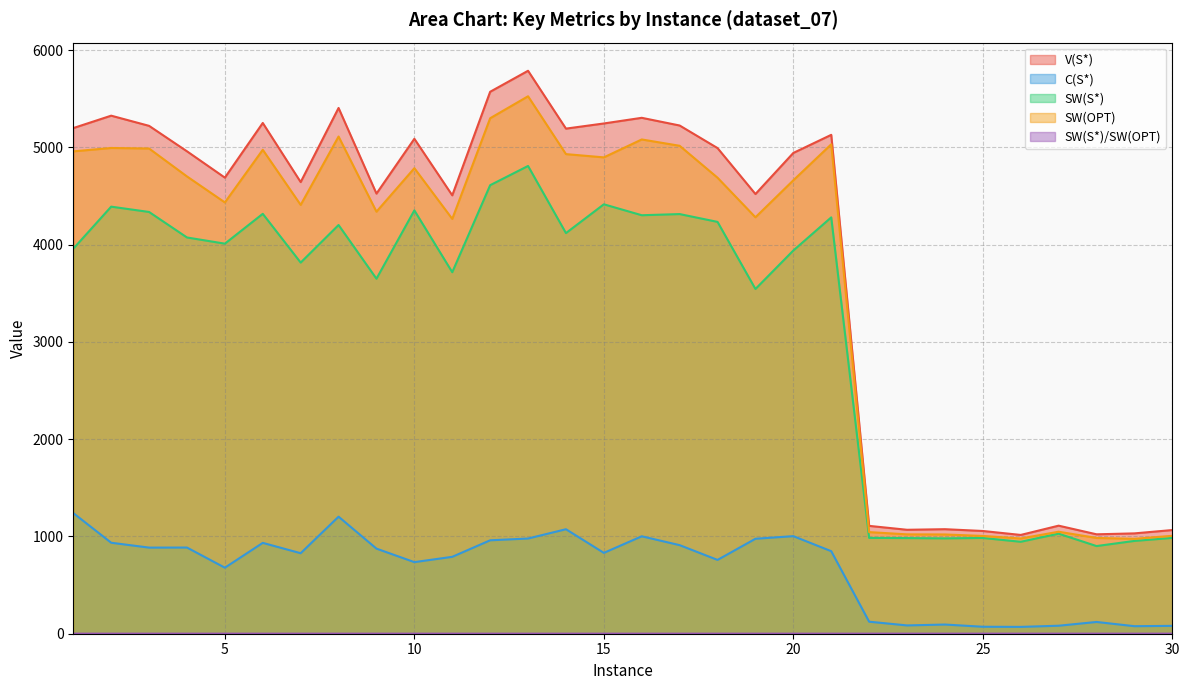

Which series has the largest total across all categories?

V(S*)